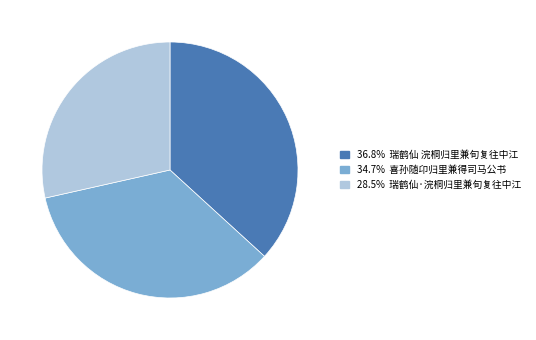

Is there a majority slice in this chart?

No